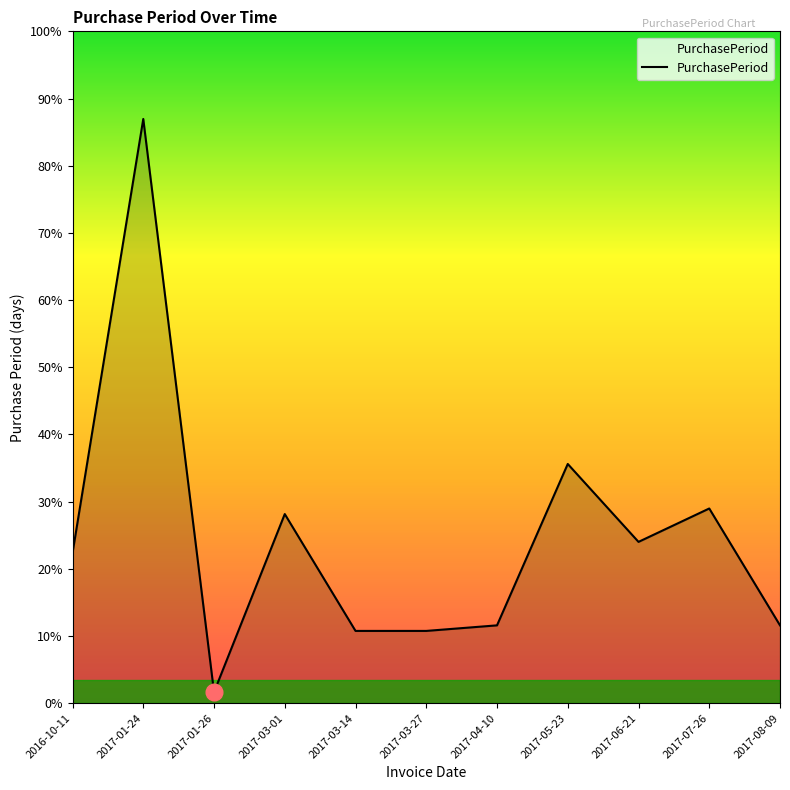

Which label corresponds to the largest value in the chart?

2017-01-24